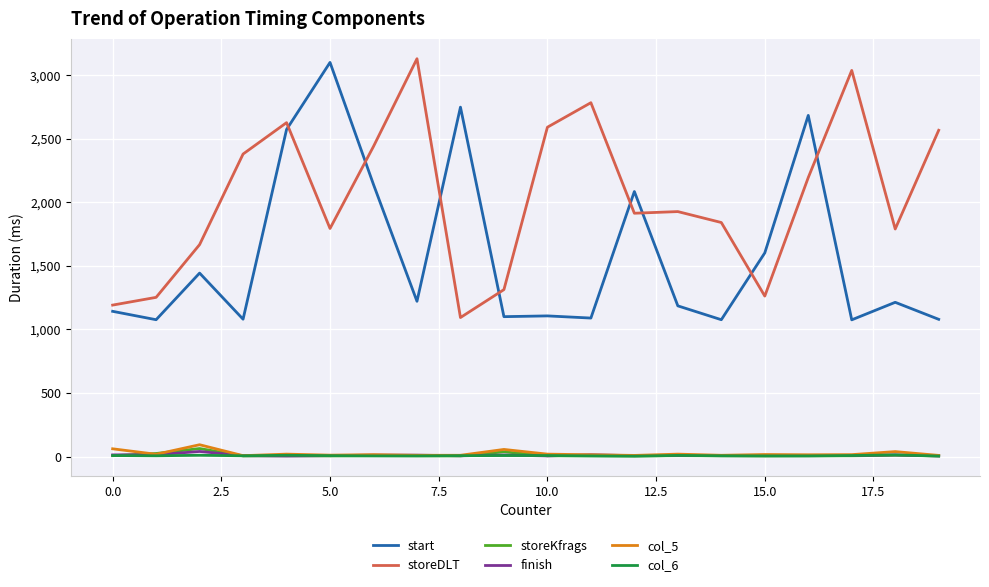

True or false: finish and storeDLT cross at least once.

False